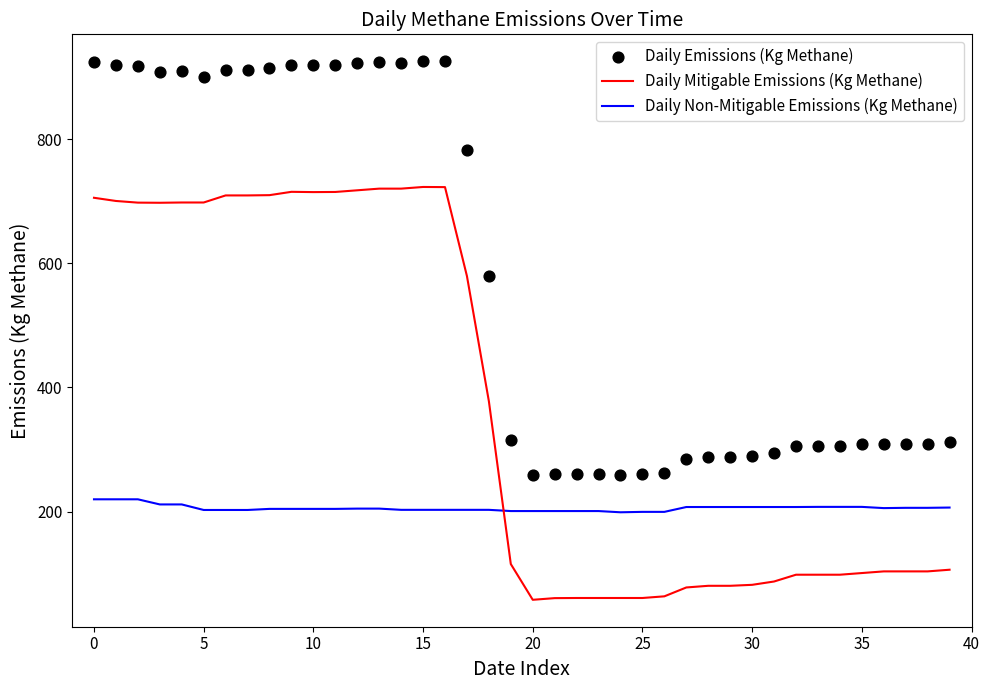

Which series contains the lowest Y value?

Daily Mitigable Emissions (Kg Methane)